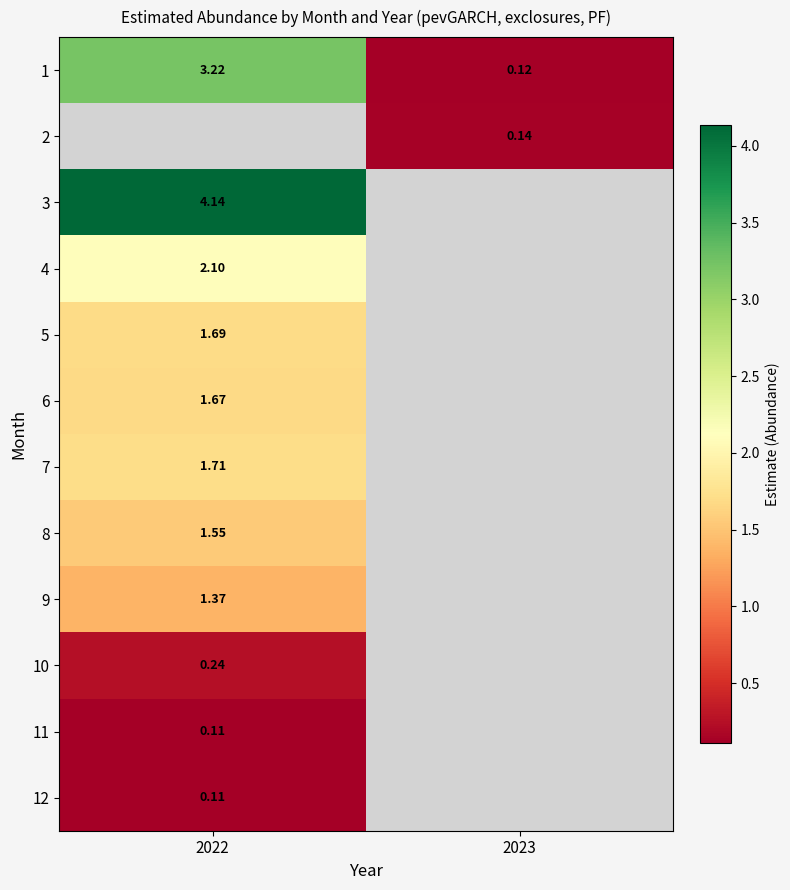

What is the spread (max minus min) of values at 2022?

4.0